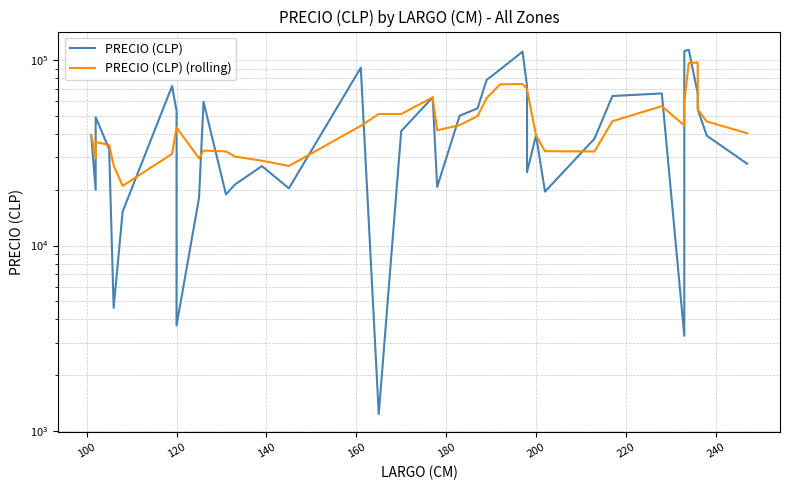

Where is the first local maximum for PRECIO (CLP) (rolling)?

120